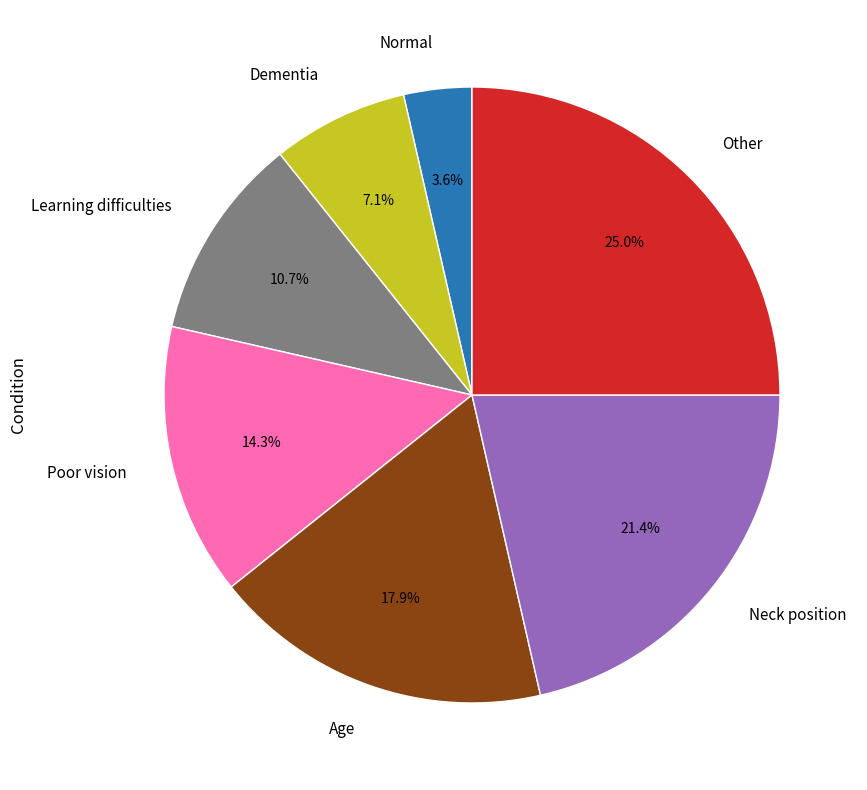

How many segments does this pie chart have?

7